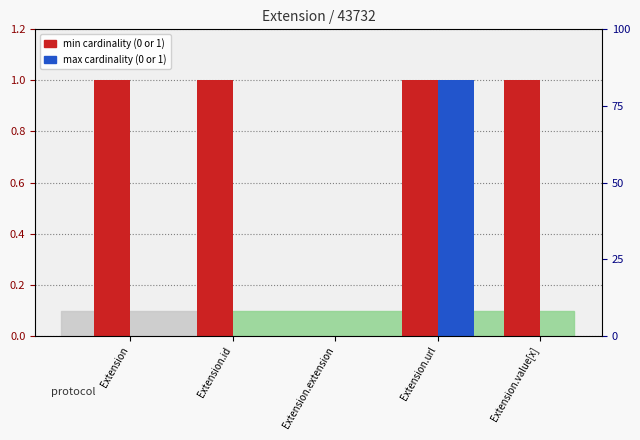

What is the difference between the highest and lowest values at Extension.id?

1